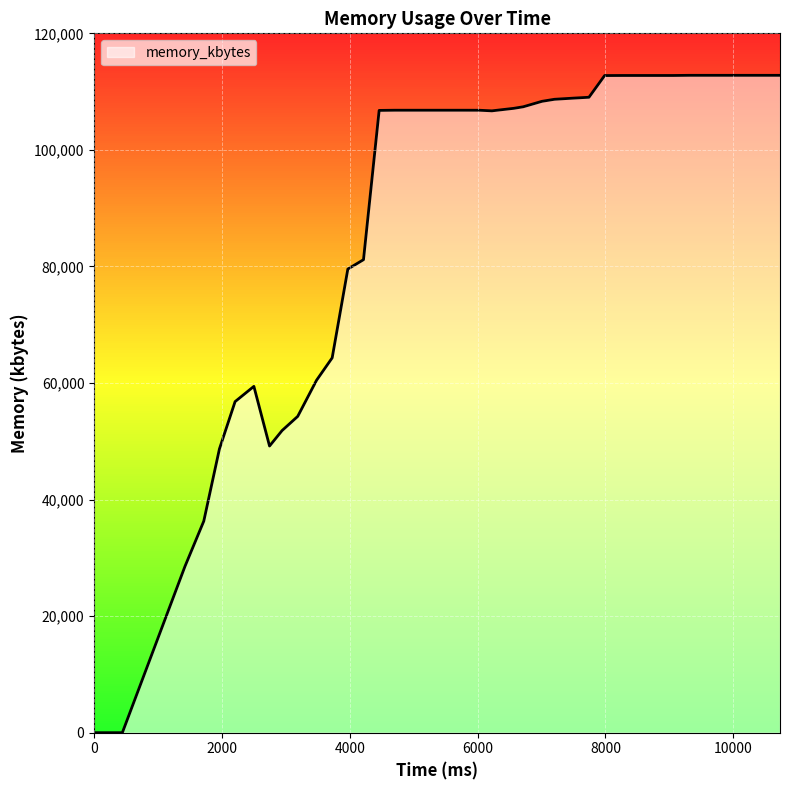

Count the number of categories in the chart.

40